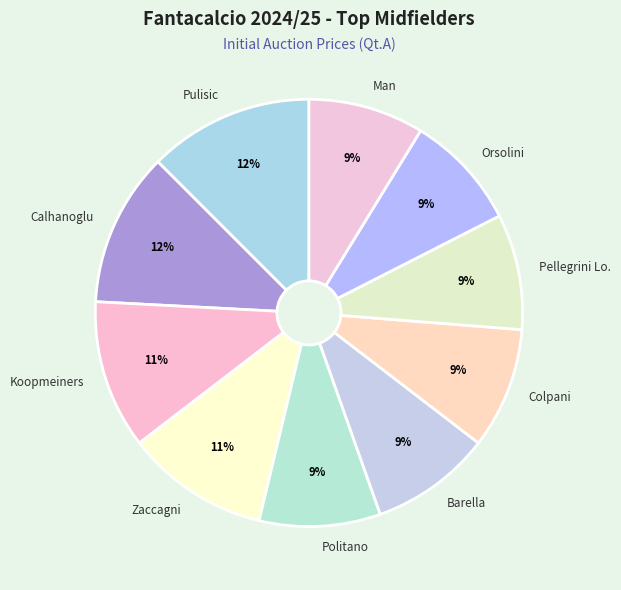

To the nearest percent, what percentage of the pie is Man?

9%